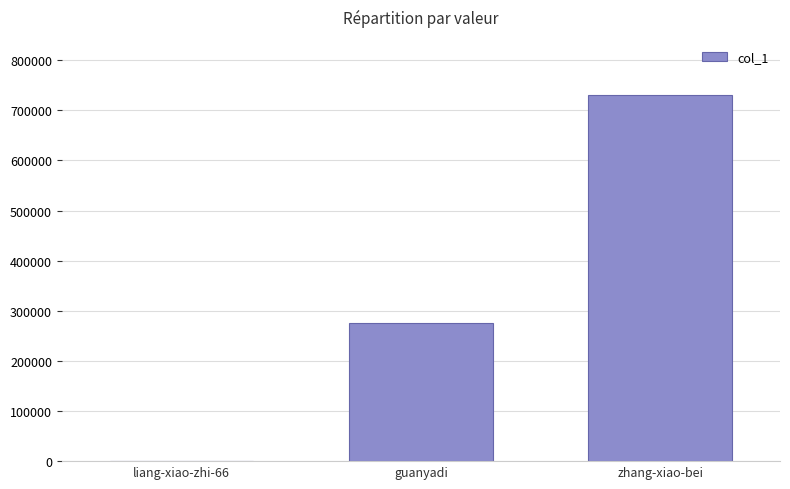

The chart shows a value of 275376 at guanyadi. True or false?

True